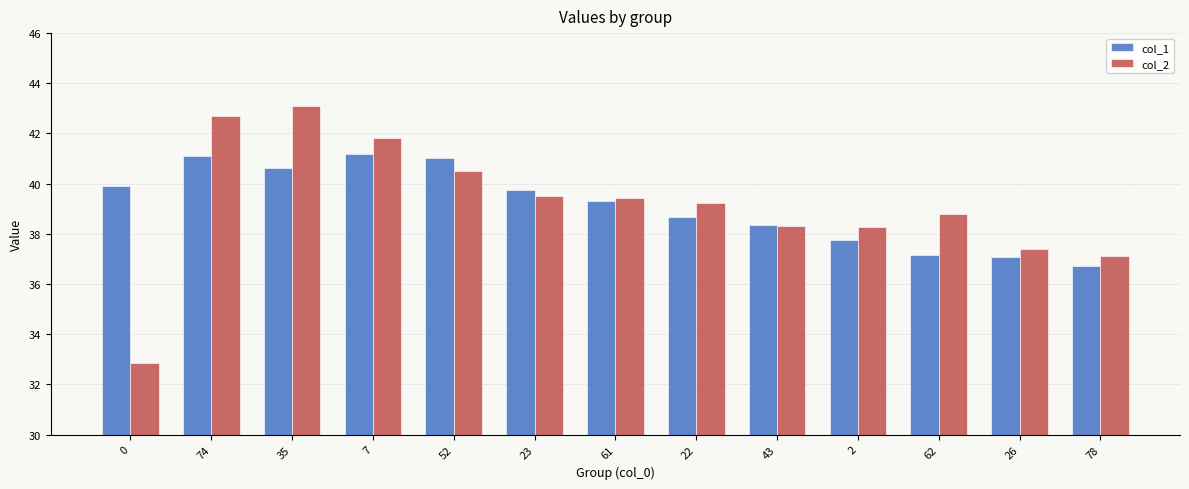

What position from the left is 7?

4